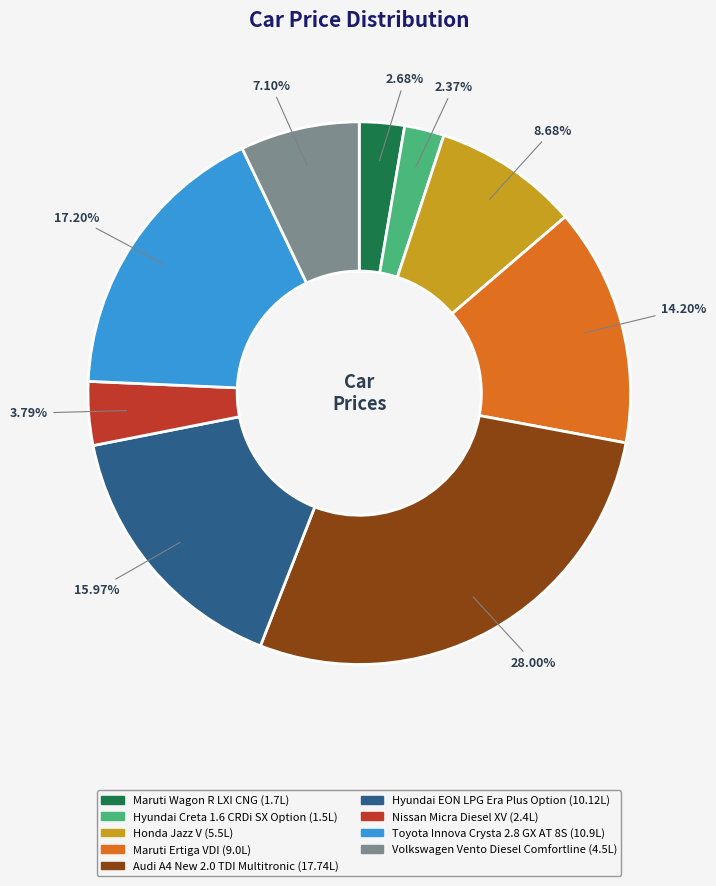

Is the sum of Maruti Wagon R LXI CNG and Nissan Micra Diesel XV greater than half?

No